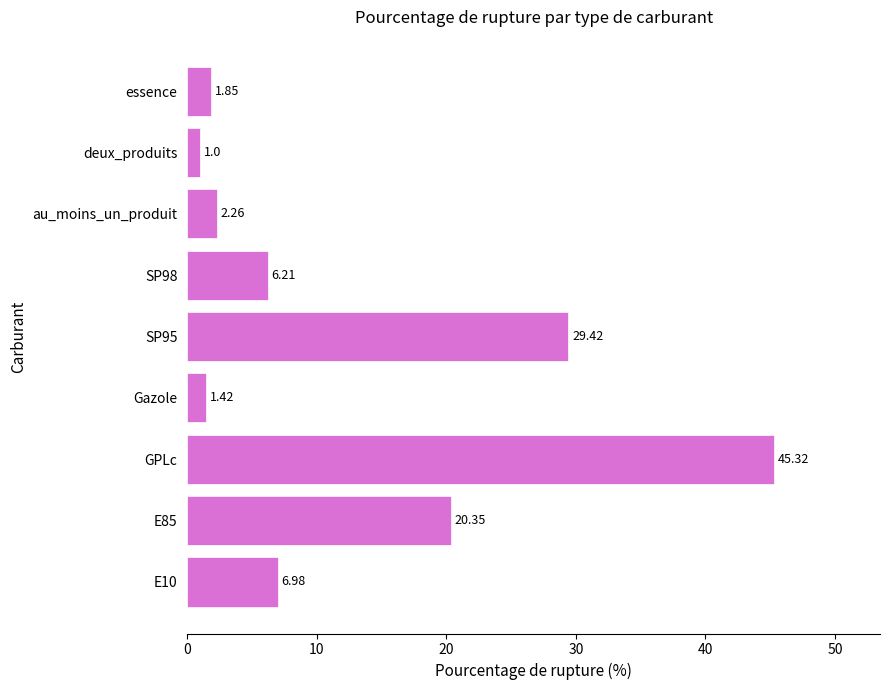

What is the minimum value shown in the chart?

1.0